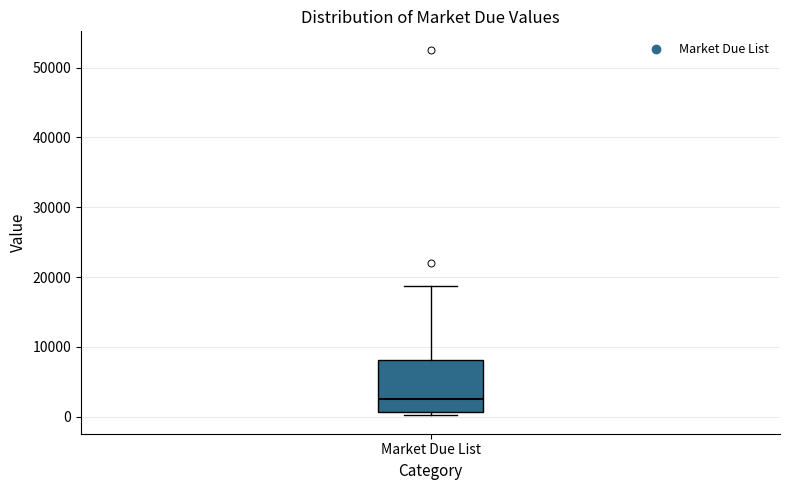

Read this box plot against the y-axis: the position of the median line, the range covered by the box, and the ends of both whiskers. The values are not printed on the chart, so give them approximately, as read against the axis.

median 2000, box 1000 to 8000, whiskers 0 to 19000